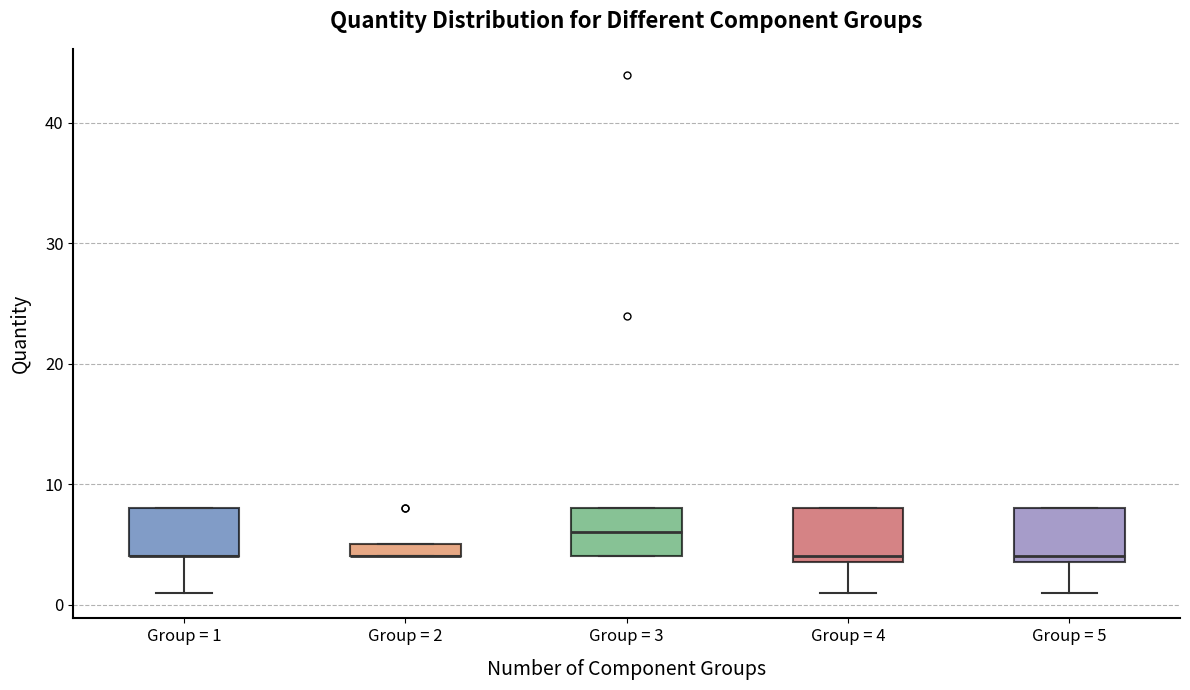

Where is the lower edge of the box for Group = 2 on the y-axis? The values are not printed on the chart, so give them approximately, as read against the axis.

4